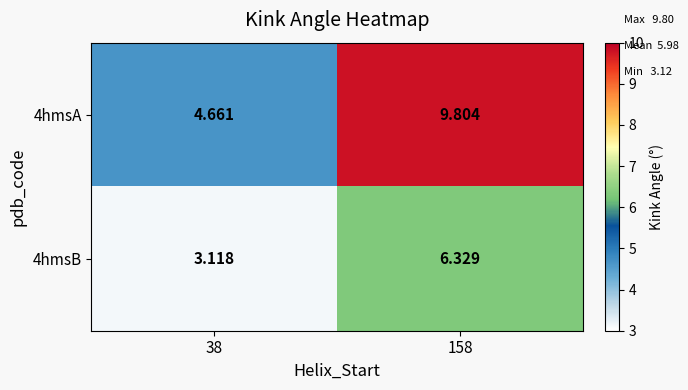

Is the value of 4hmsB at 158 greater than the value of 4hmsA at 38?

Yes